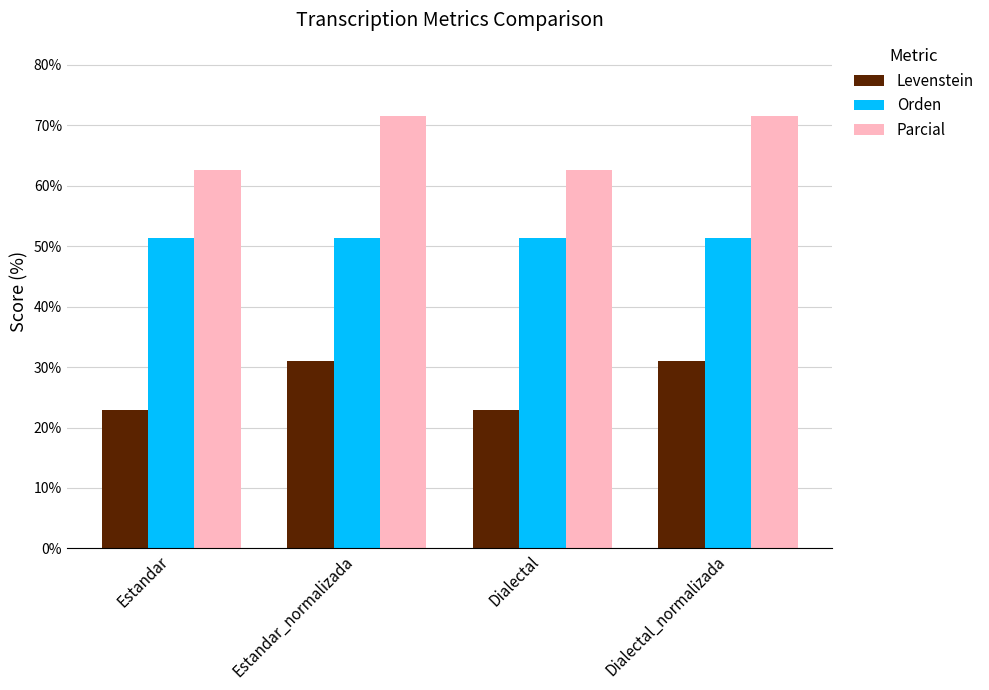

Between Estandar_normalizada and Dialectal, which series saw the biggest shift?

Parcial